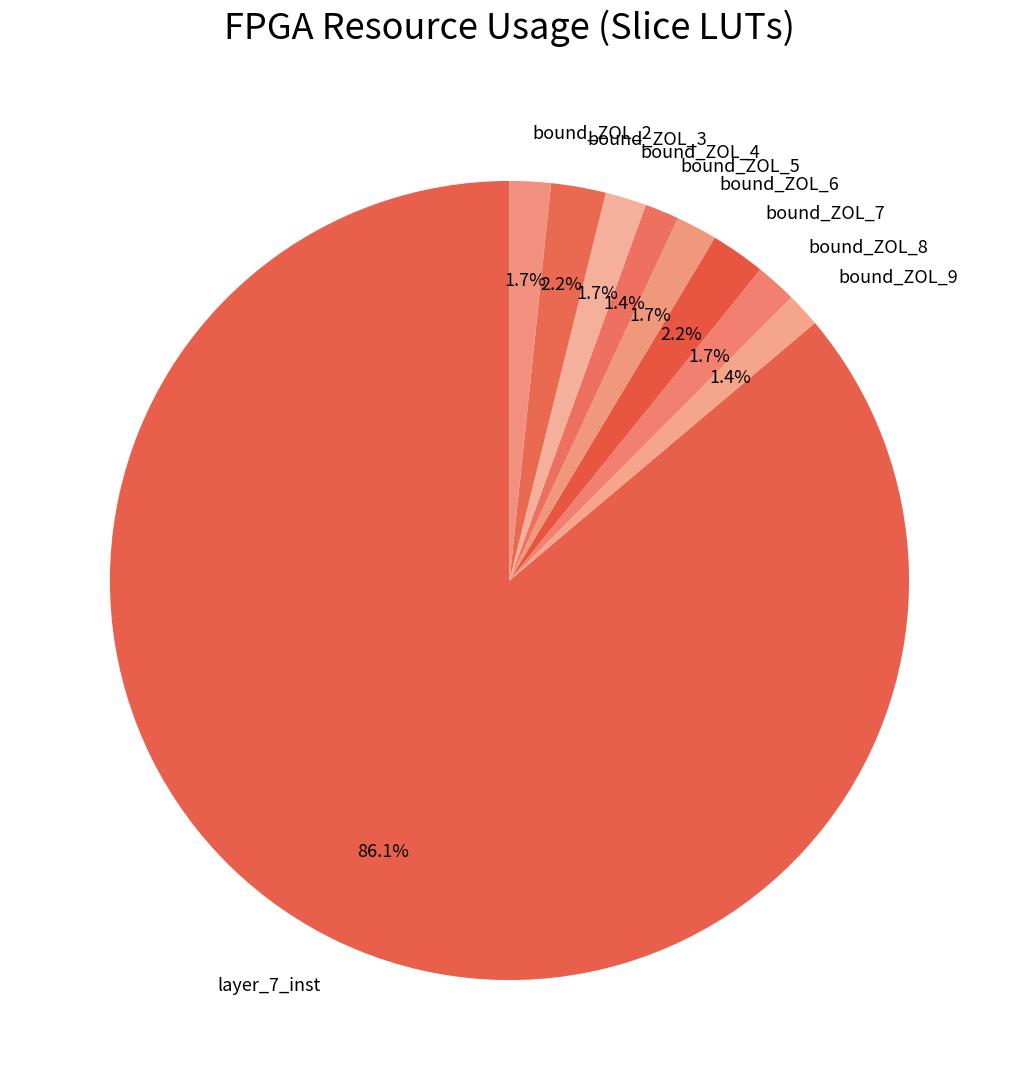

What portion of the pie excludes bound_ZOL_4?

98.3%